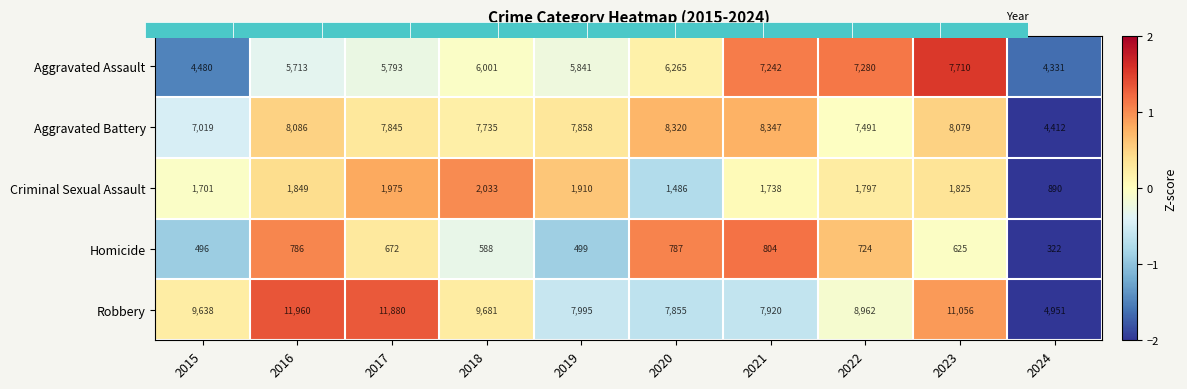

What is the approximate value of Aggravated Assault at 2018?

6001